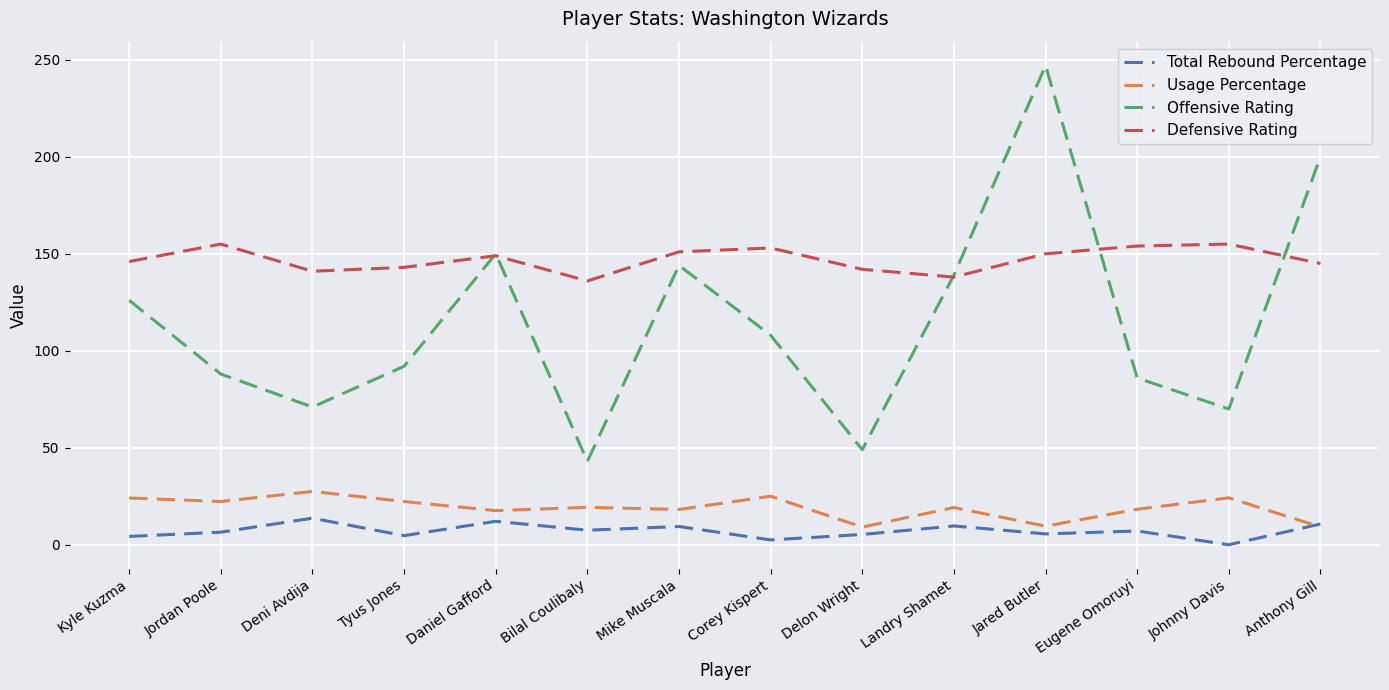

Which series has the largest range (max minus min)?

Offensive Rating